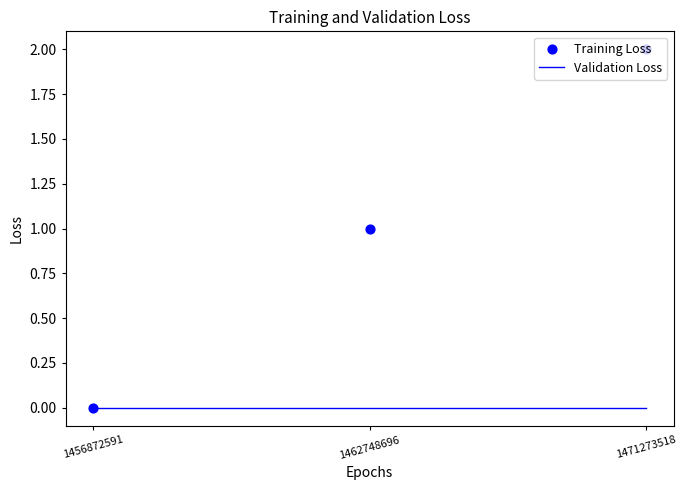

At how many categories does at least one series exceed 0?

2